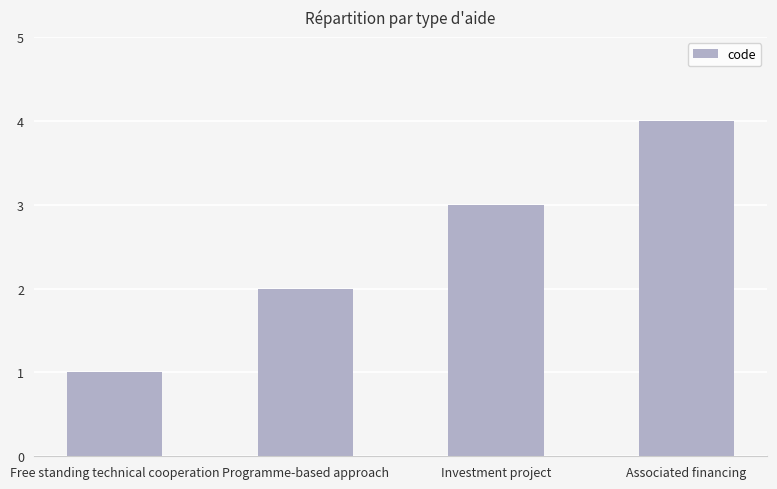

What is the sum of all values?

10